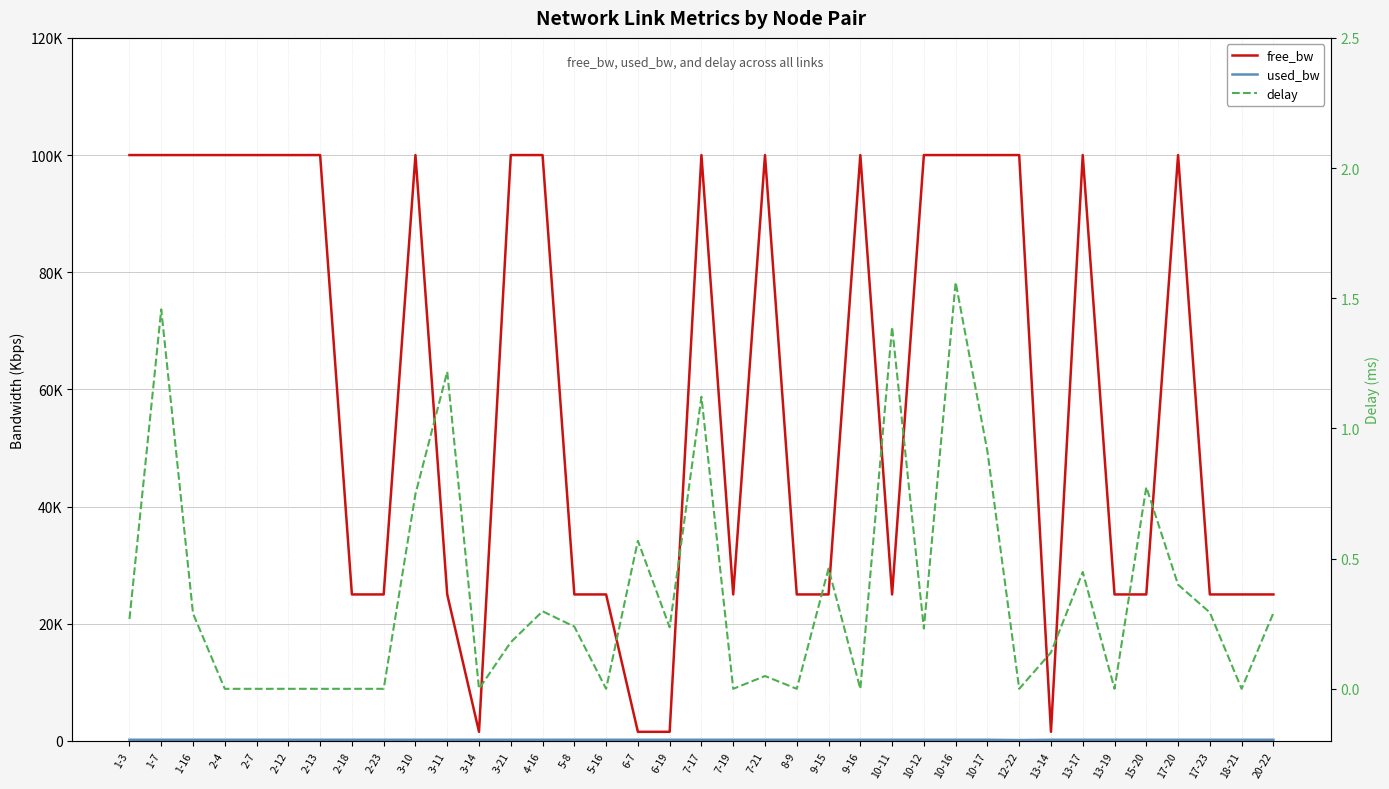

True or false: delay has a value of 0.5 at 9-15.

True